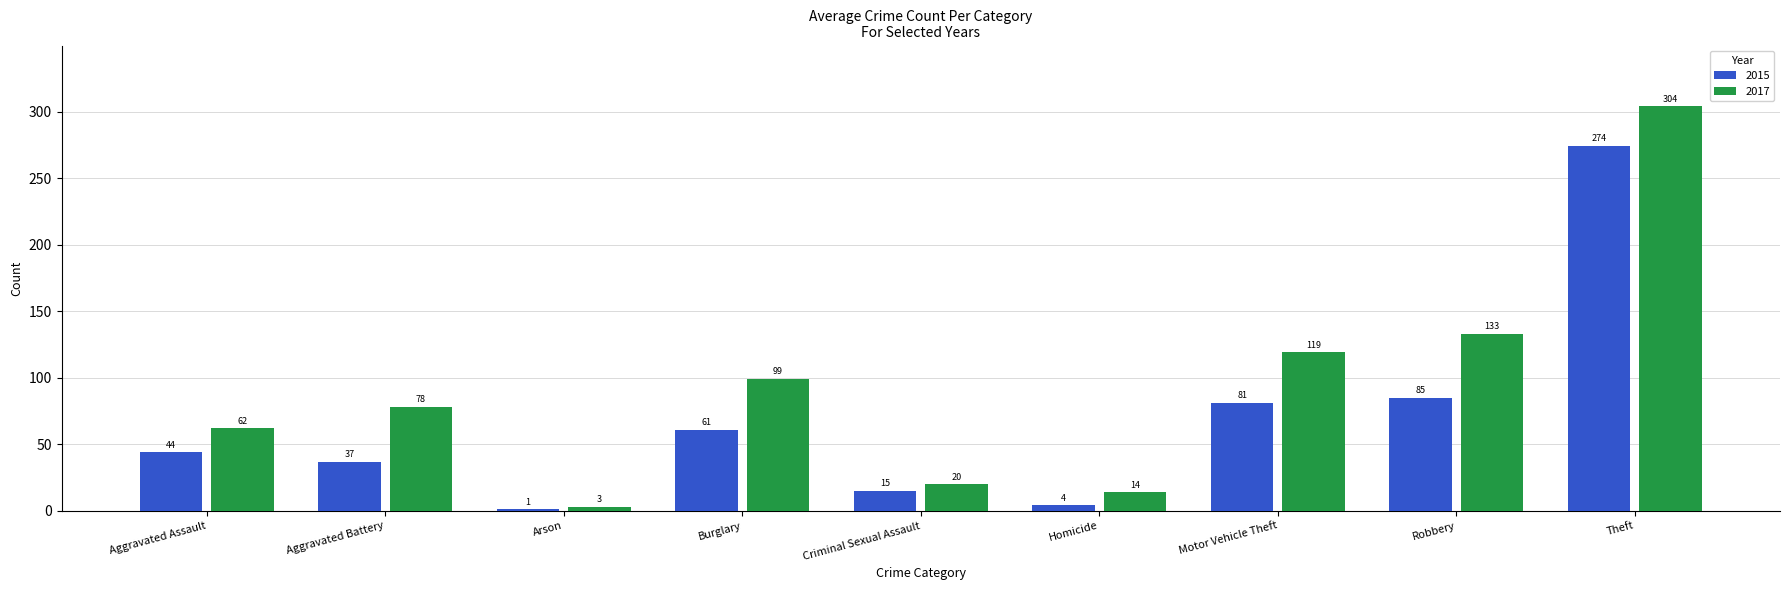

What is the sum of all 2017 values?

832